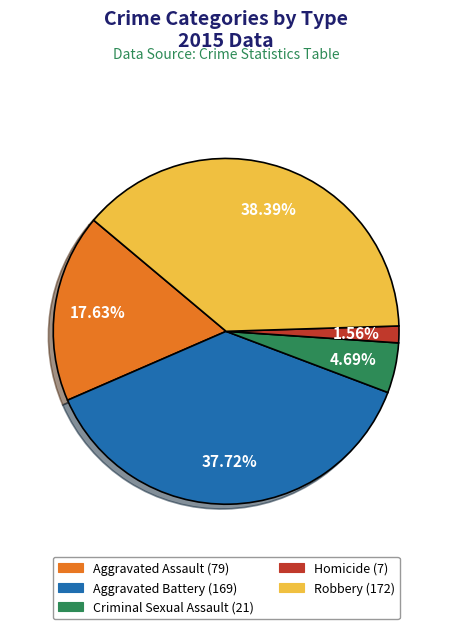

Does any single category account for the majority?

No